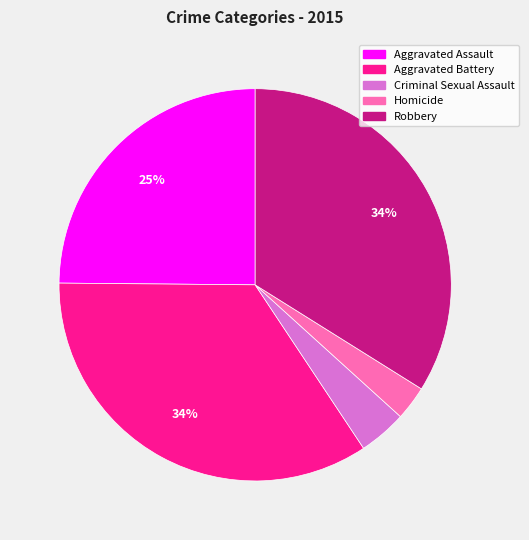

To the nearest percent, what percentage of the pie is Aggravated Battery?

34%